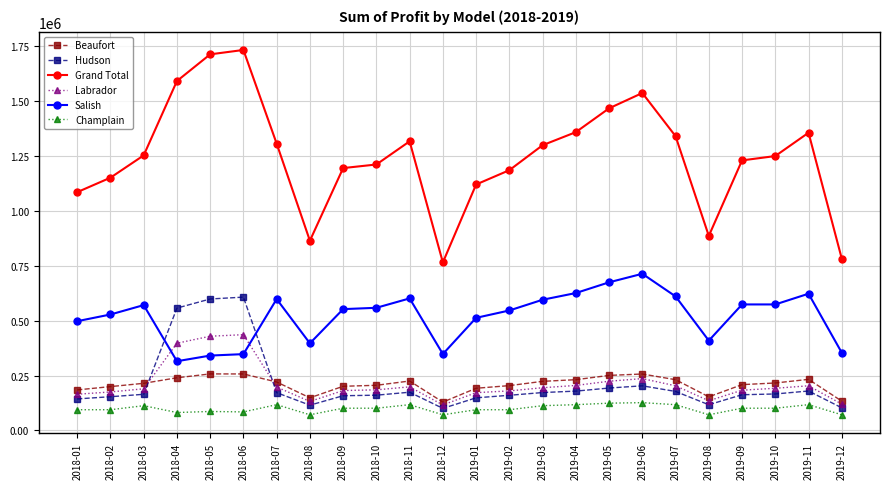

Which category has the lowest value in the Salish series?

2018-04